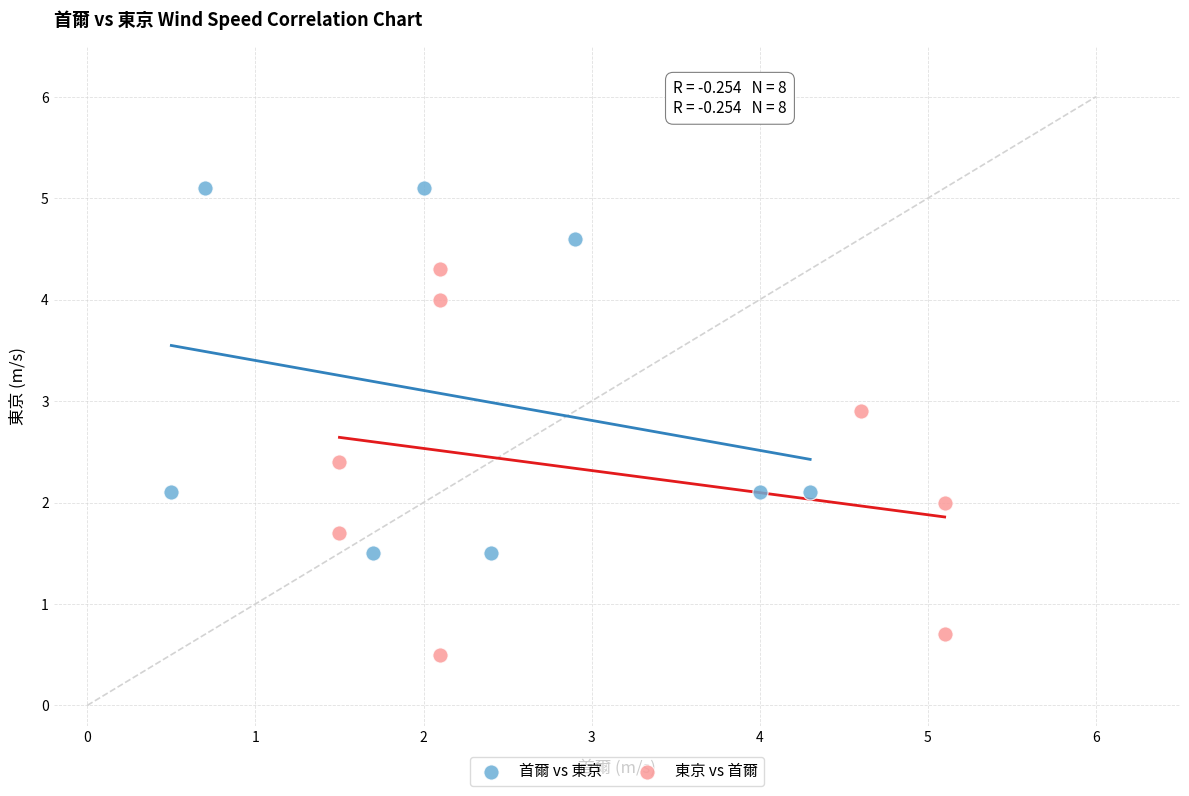

Which series reaches the minimum Y coordinate?

東京 vs 首爾